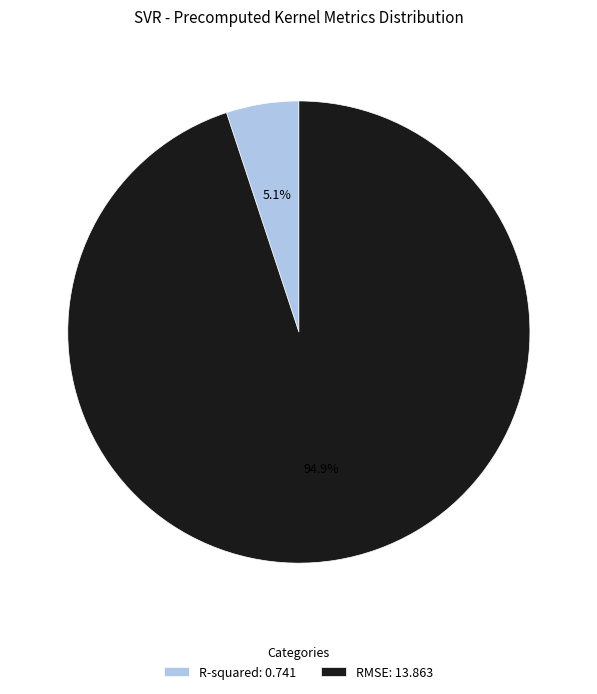

To the nearest percent, what is the average slice percentage?

50%